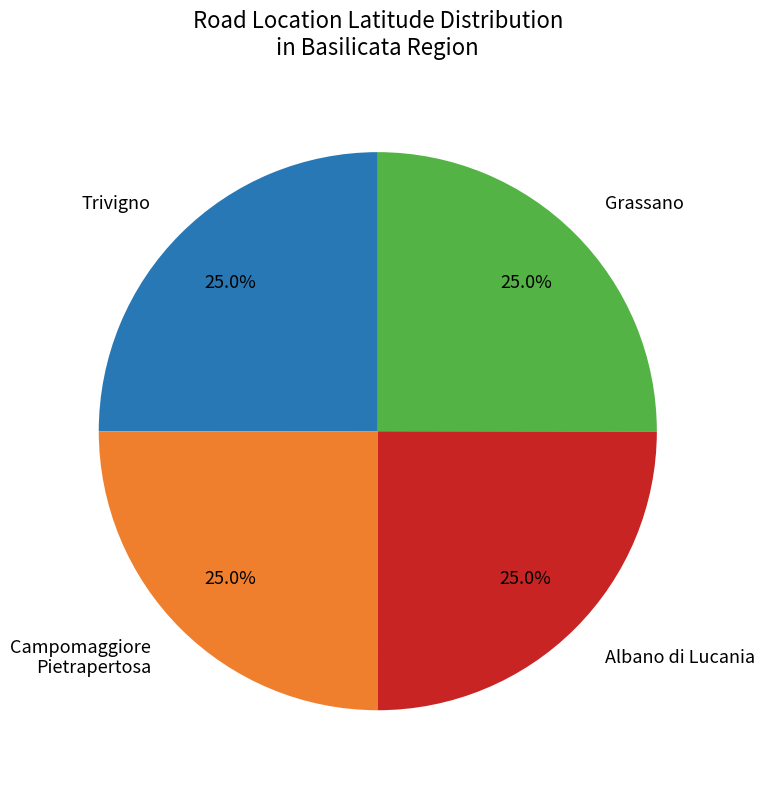

To the nearest percent, what is the combined percentage of Trivigno and Albano di Lucania?

50%